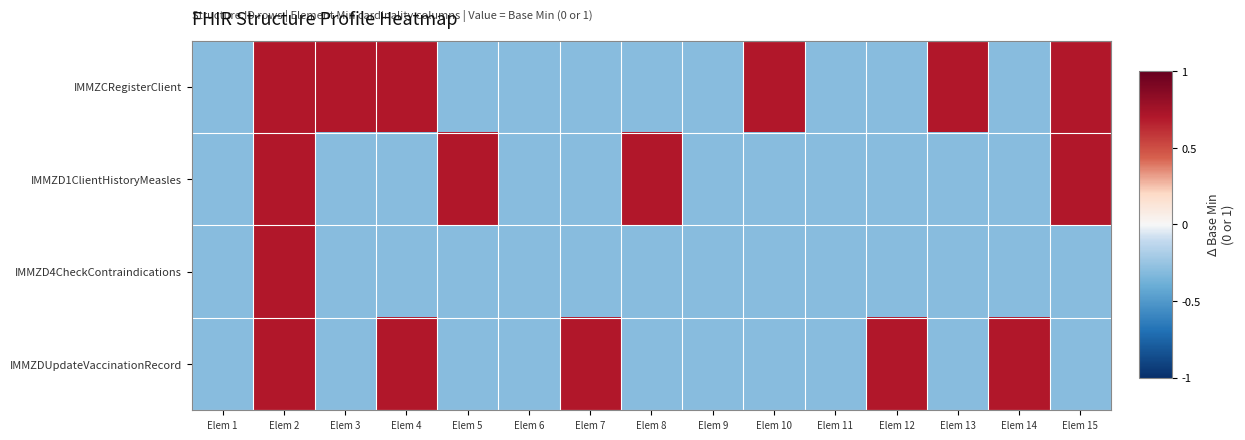

Reading left to right, list all the values displayed in this chart.

IMMZCRegisterClient: Elem 1=-0.3	Elem 2=0.7	Elem 3=0.7	Elem 4=0.7	Elem 5=-0.3	Elem 6=-0.3	Elem 7=-0.3	Elem 8=-0.3	Elem 9=-0.3	Elem 10=0.7	Elem 11=-0.3	Elem 12=-0.3	Elem 13=0.7	Elem 14=-0.3	Elem 15=0.7
IMMZD1ClientHistoryMeasles: Elem 1=-0.3	Elem 2=0.7	Elem 3=-0.3	Elem 4=-0.3	Elem 5=0.7	Elem 6=-0.3	Elem 7=-0.3	Elem 8=0.7	Elem 9=-0.3	Elem 10=-0.3	Elem 11=-0.3	Elem 12=-0.3	Elem 13=-0.3	Elem 14=-0.3	Elem 15=0.7
IMMZD4CheckContraindications: Elem 1=-0.3	Elem 2=0.7	Elem 3=-0.3	Elem 4=-0.3	Elem 5=-0.3	Elem 6=-0.3	Elem 7=-0.3	Elem 8=-0.3	Elem 9=-0.3	Elem 10=-0.3	Elem 11=-0.3	Elem 12=-0.3	Elem 13=-0.3	Elem 14=-0.3	Elem 15=-0.3
IMMZDUpdateVaccinationRecord: Elem 1=-0.3	Elem 2=0.7	Elem 3=-0.3	Elem 4=0.7	Elem 5=-0.3	Elem 6=-0.3	Elem 7=0.7	Elem 8=-0.3	Elem 9=-0.3	Elem 10=-0.3	Elem 11=-0.3	Elem 12=0.7	Elem 13=-0.3	Elem 14=0.7	Elem 15=-0.3